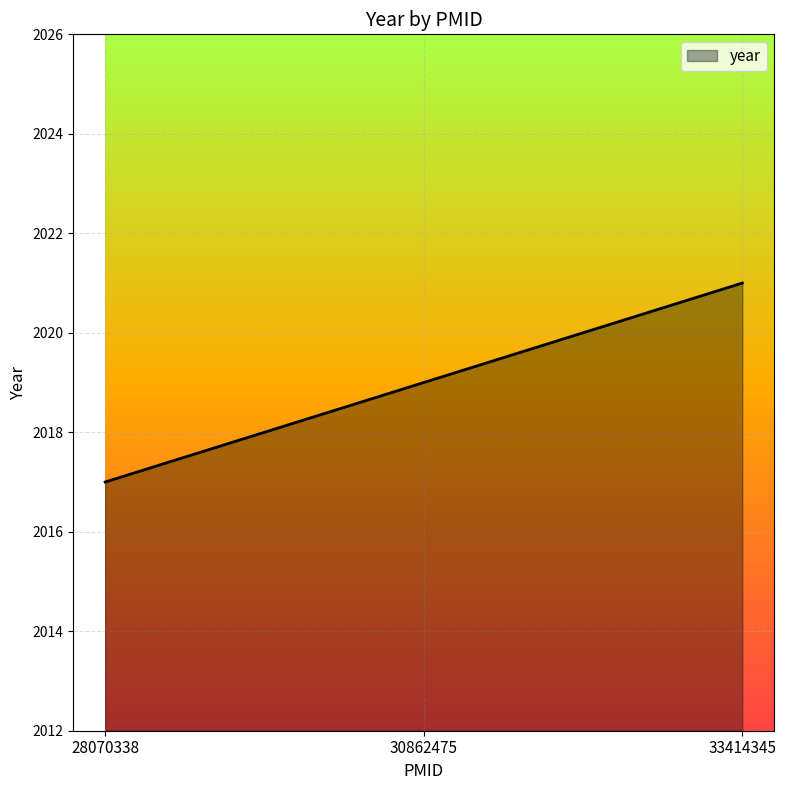

What is the sum of all values?

6057